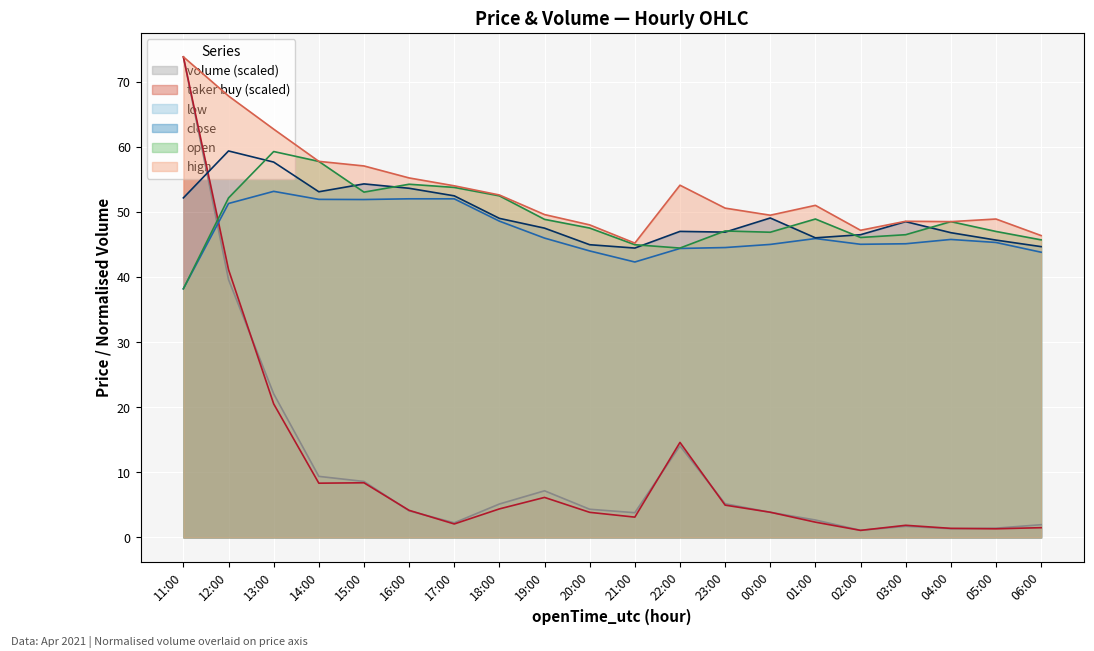

Which category has the lowest value in the open series?

11:00